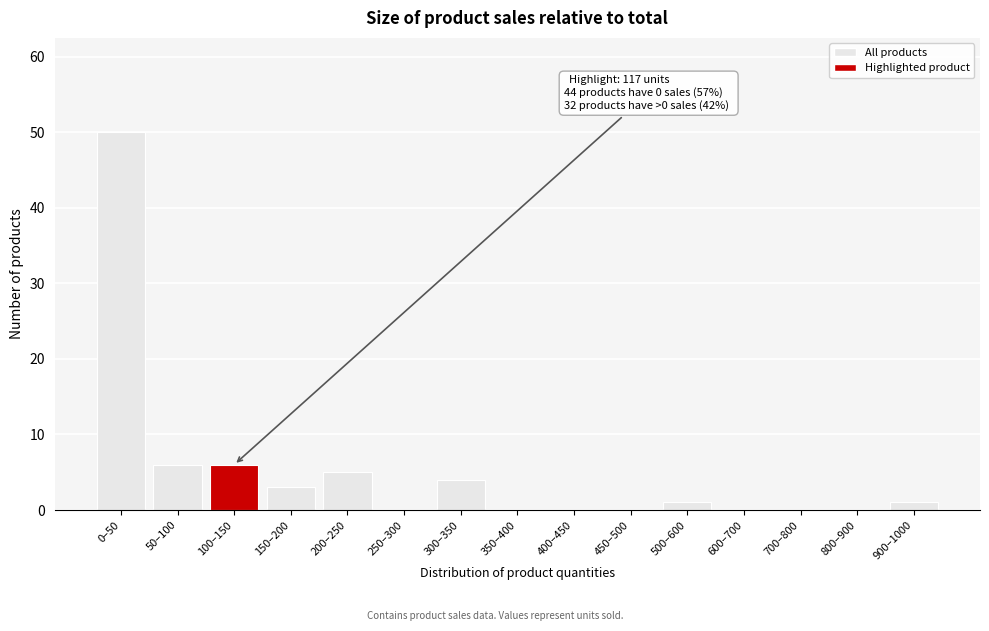

Reading left to right, list all the values displayed in this chart.

0–50=50	50–100=6	100–150=6	150–200=3	200–250=5	250–300=0	300–350=4	350–400=0	400–450=0	450–500=0	500–600=1	600–700=0	700–800=0	800–900=0	900–1000=1